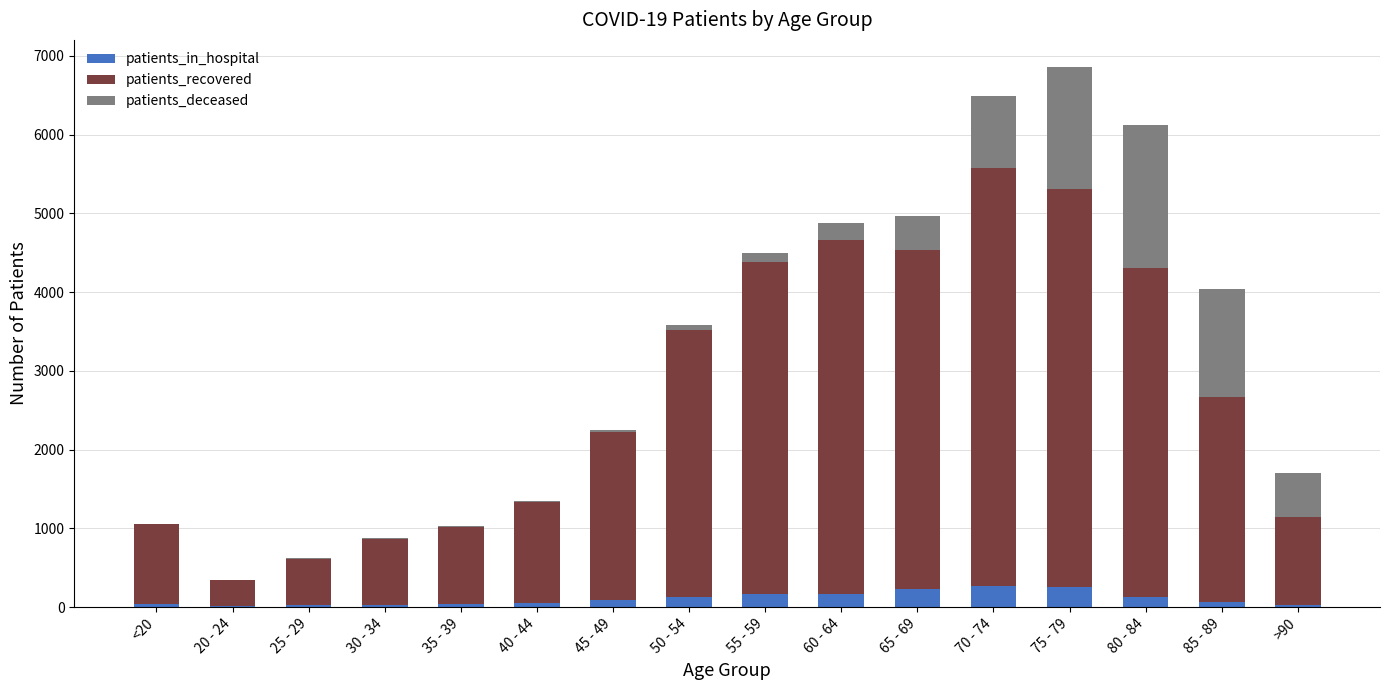

What is the highest value of the patients_in_hospital series?

262